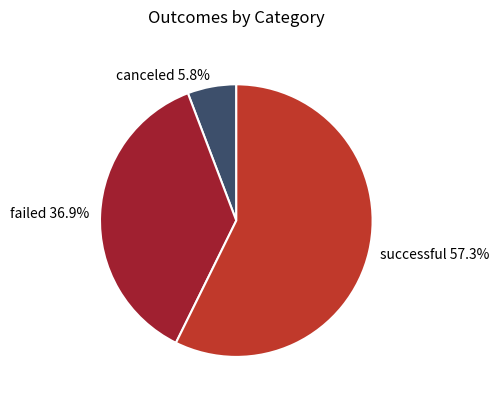

Count the number of slices in the pie.

3